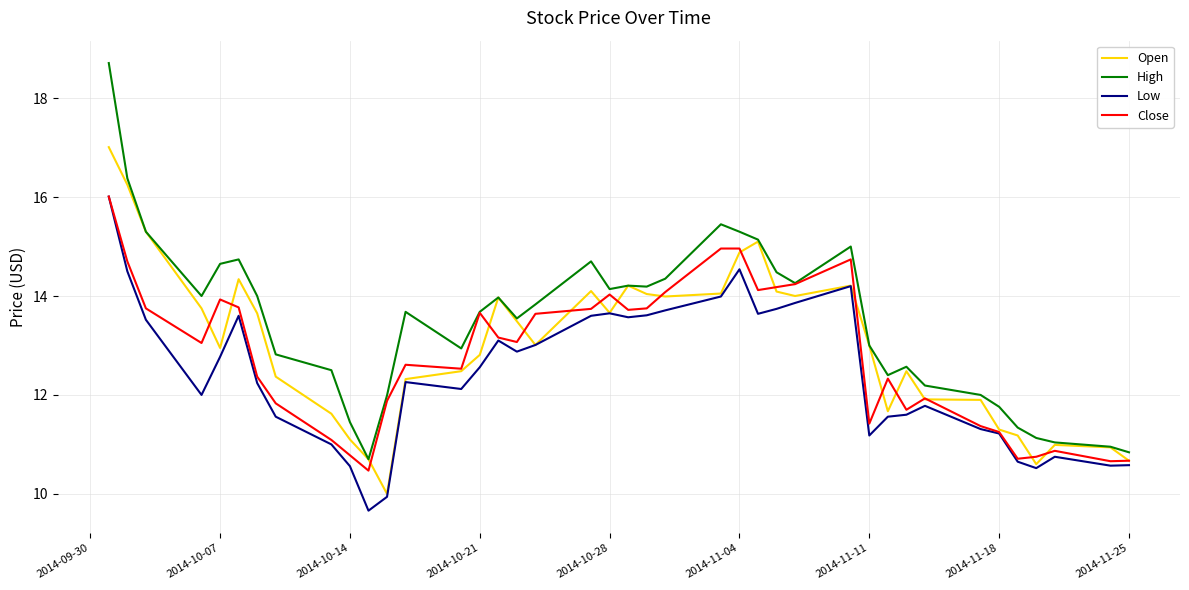

Which series has the widest spread of values?

High